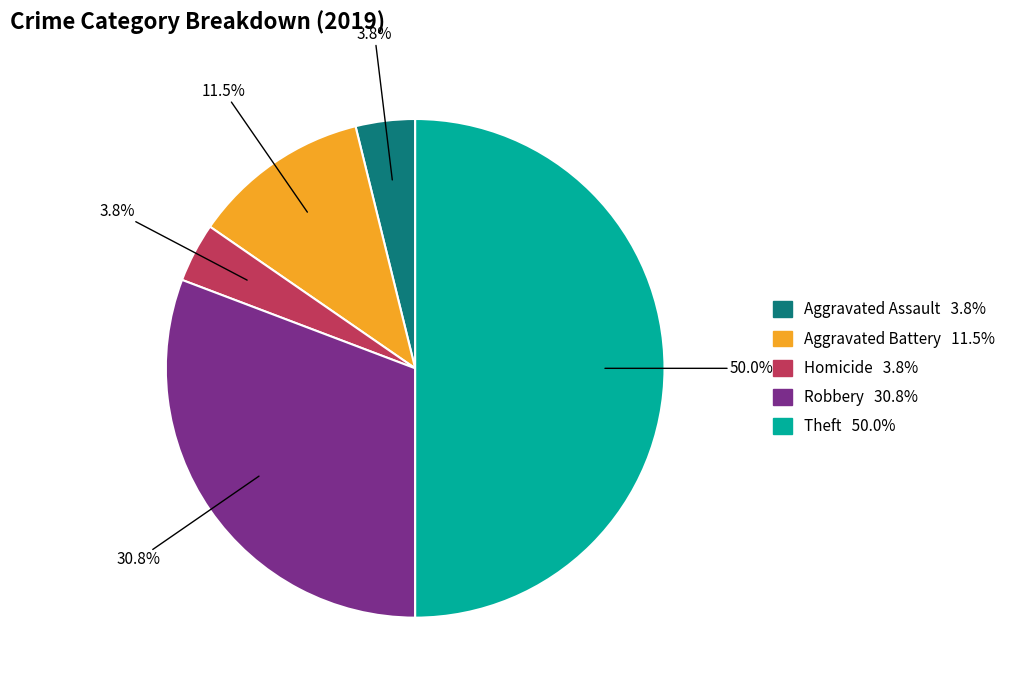

To the nearest percent, what is the average slice percentage?

20%